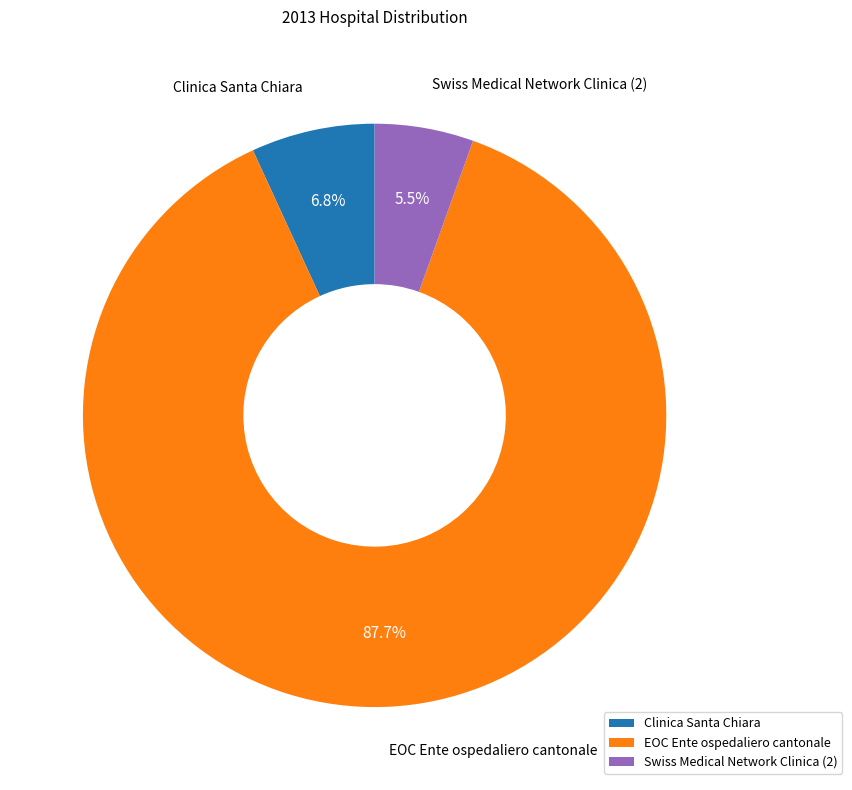

Which has a higher value, Swiss Medical Network Clinica (2) or Clinica Santa Chiara?

Clinica Santa Chiara